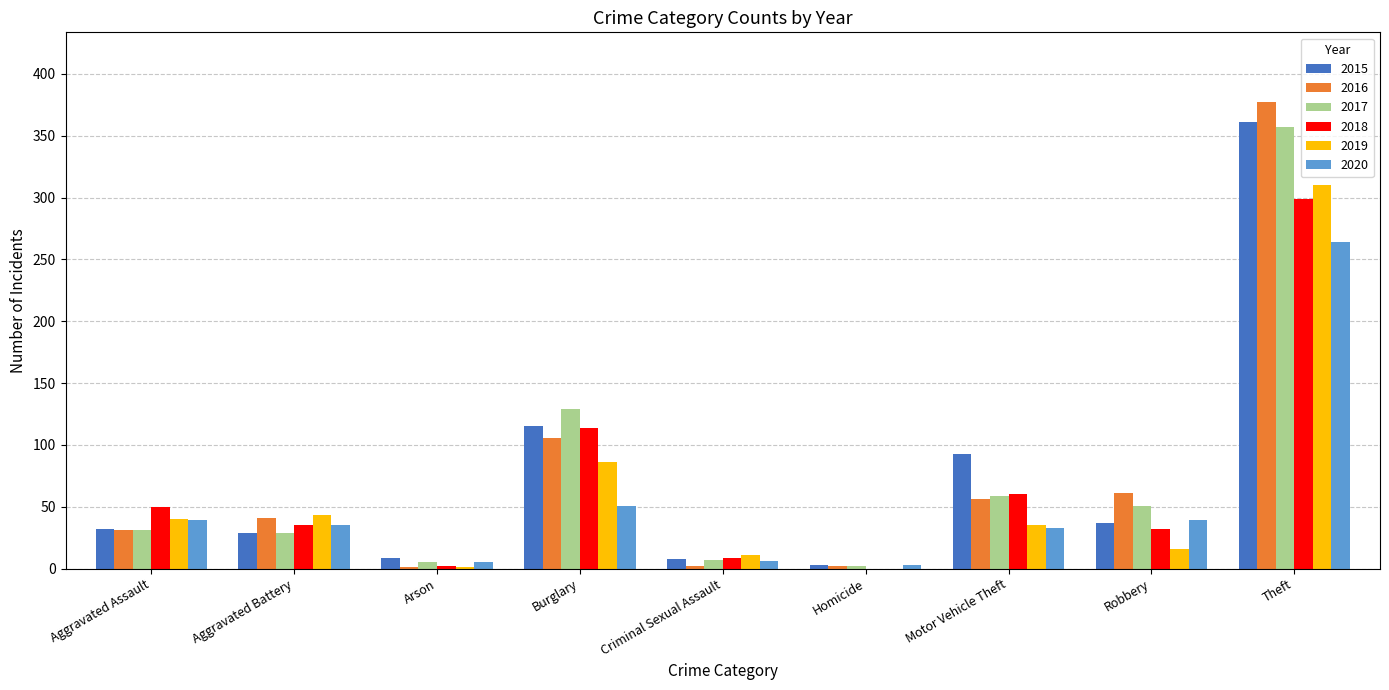

At which category does the chart reach its peak across all series?

Theft